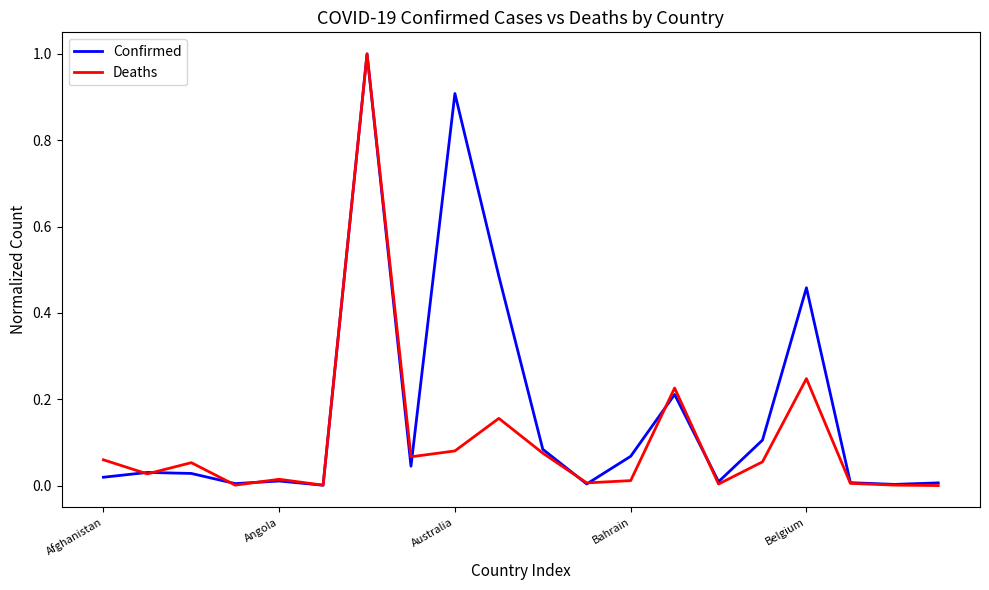

What is the maximum value shown in the chart?

1.0